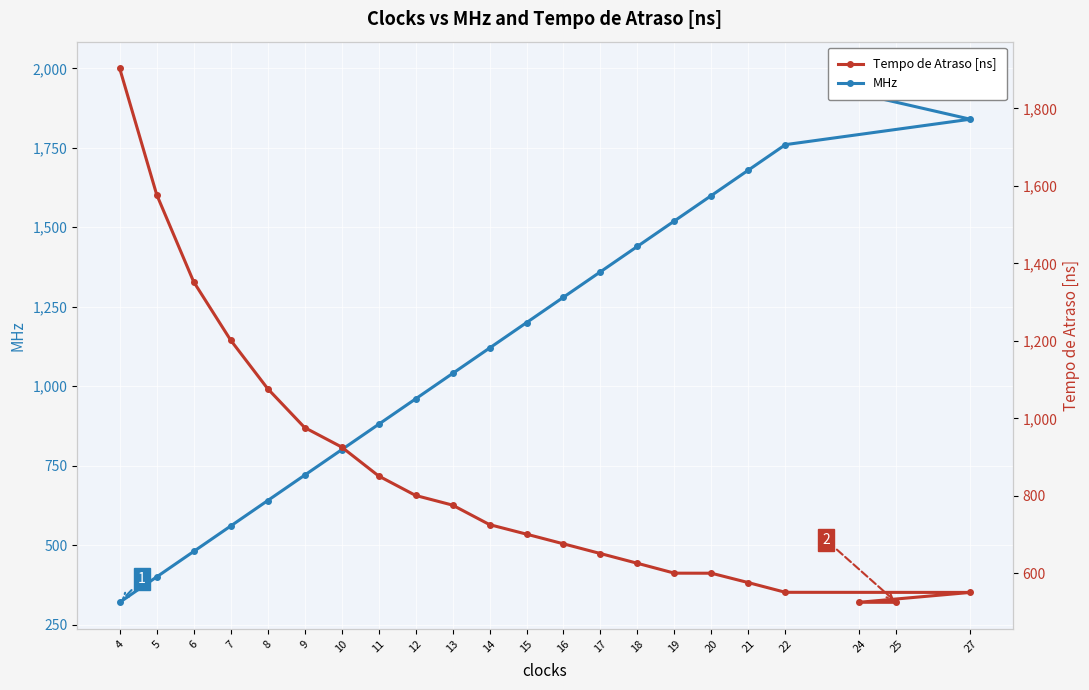

Does the chart display data point markers on the line(s)?

Yes